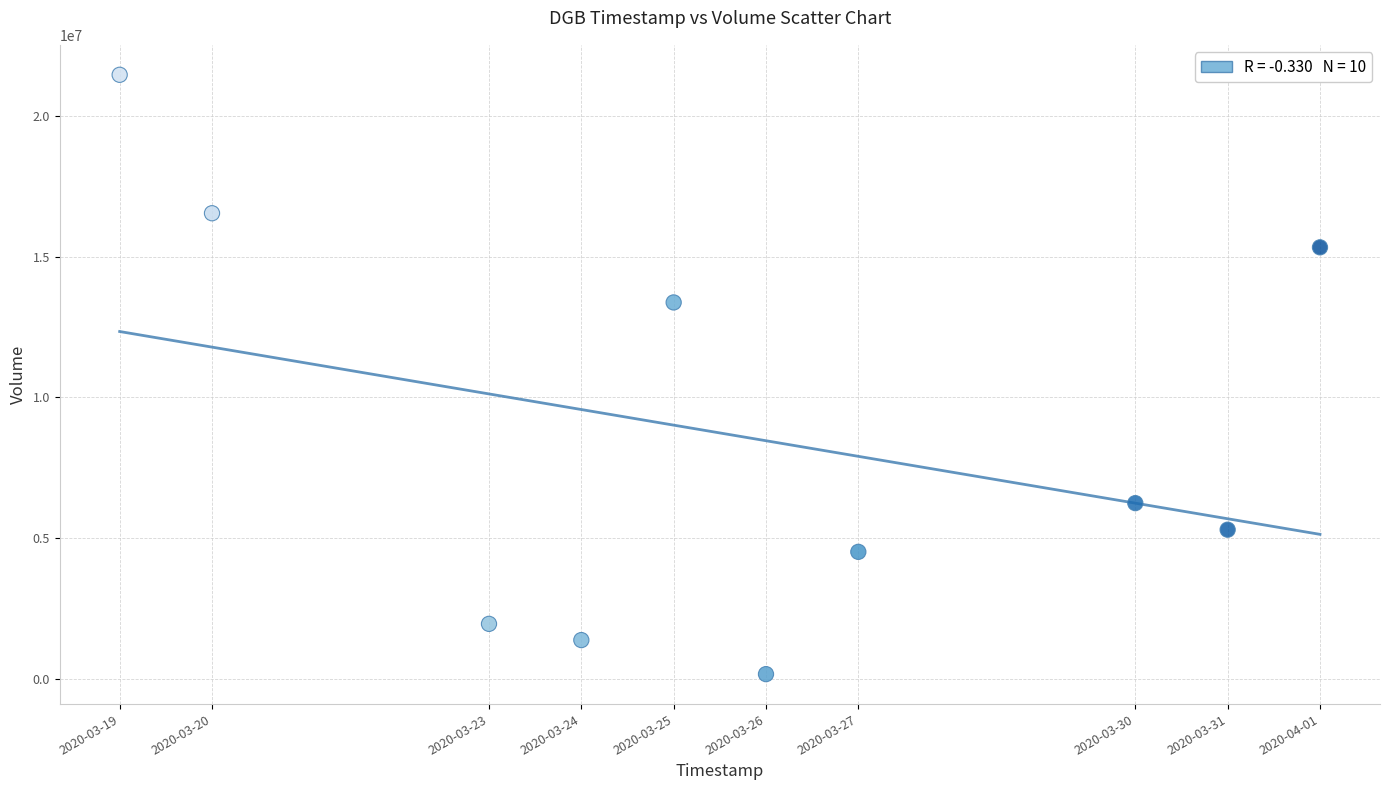

What Y value in the scatter plot is closest to 10811250?

13371600